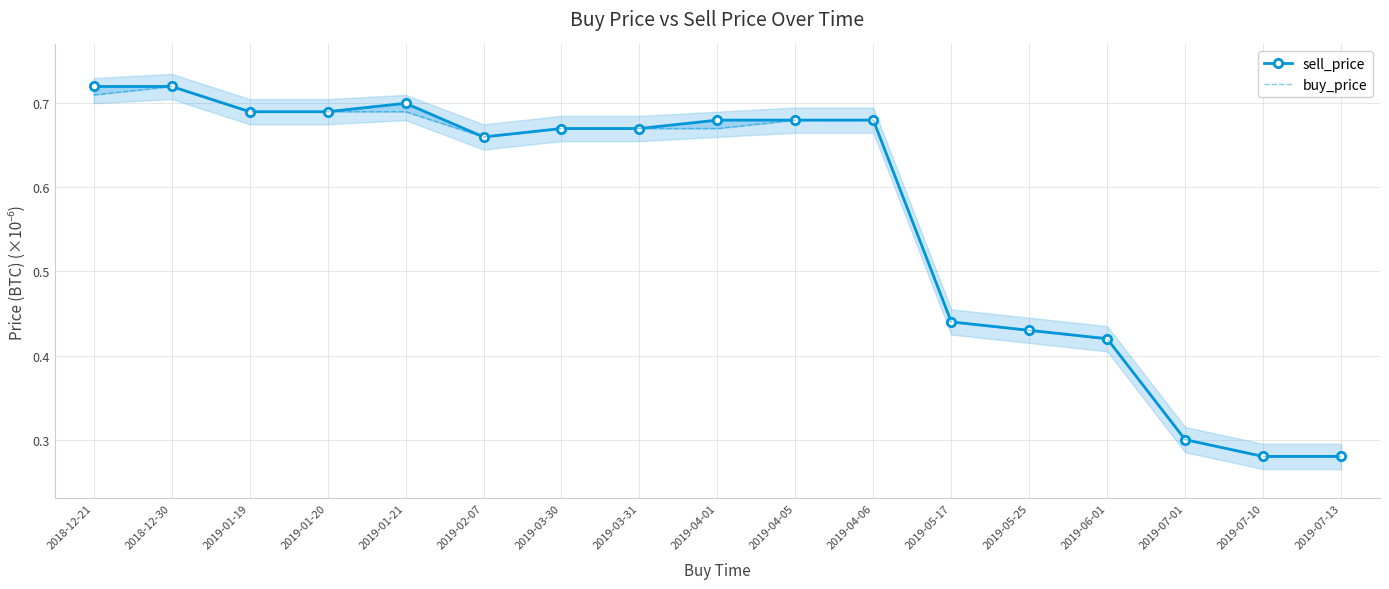

List the series in order of their peak value, lowest first.

sell_price, buy_price